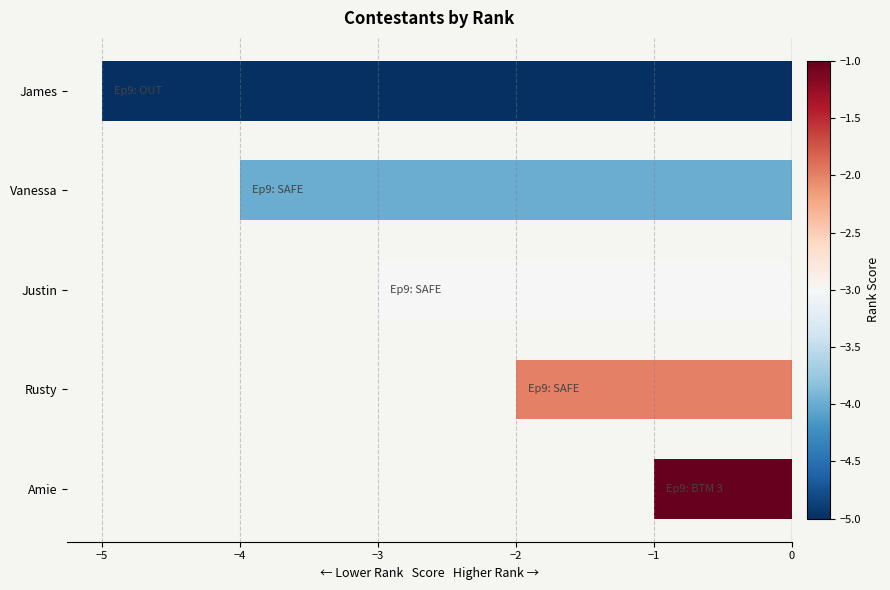

Which category has the lowest value across all series?

James